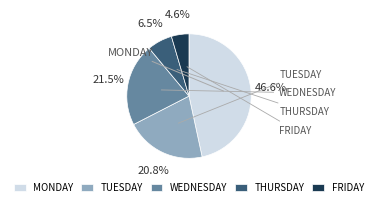

Combined, do THURSDAY and WEDNESDAY account for over 50%?

No